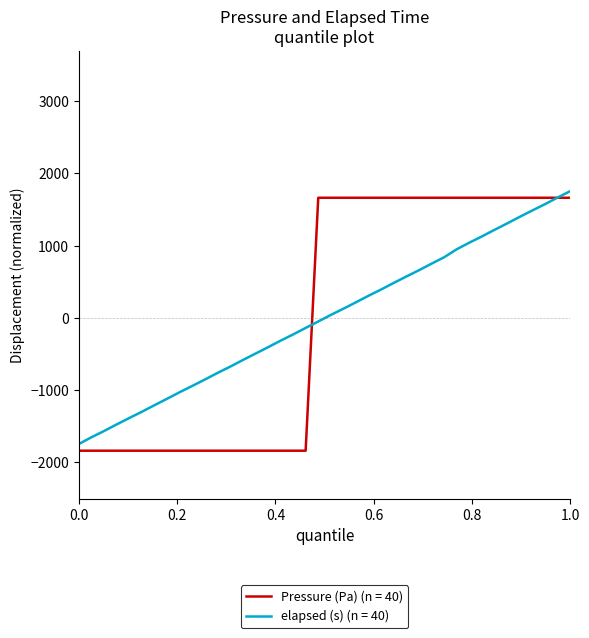

What is the maximum value shown in the chart?

1754.7